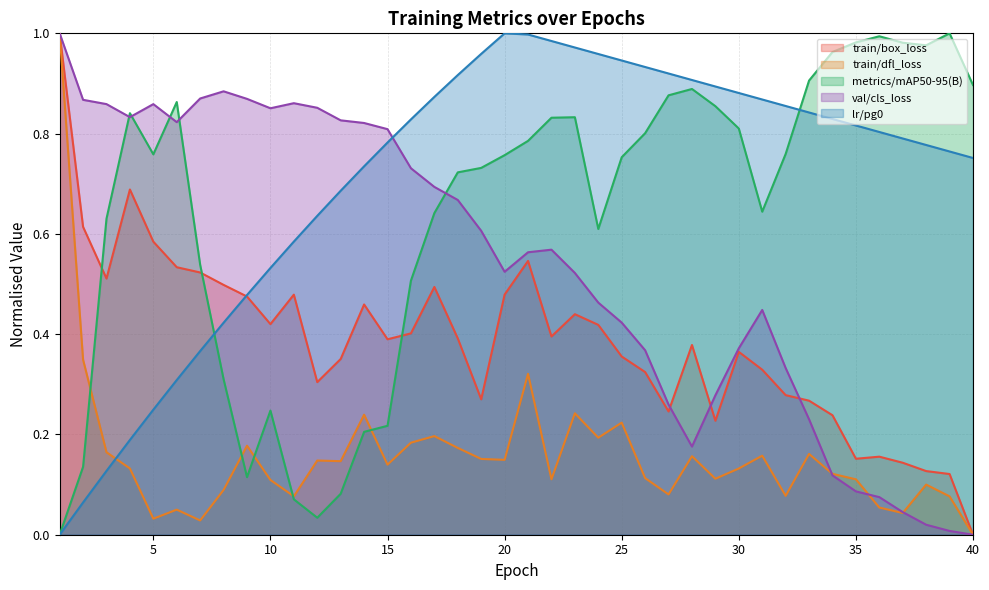

Between which two adjacent categories do val/cls_loss and metrics/mAP50-95(B) first intersect?

3 and 4